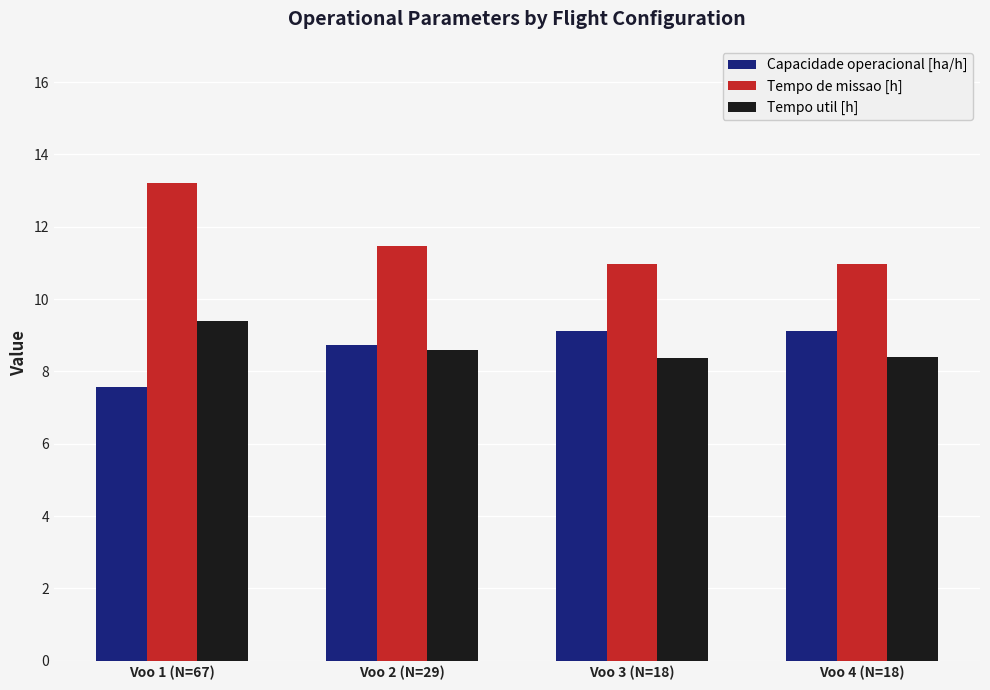

Which series changed the most between Voo 1 (N=67) and Voo 3 (N=18)?

Tempo de missao [h]